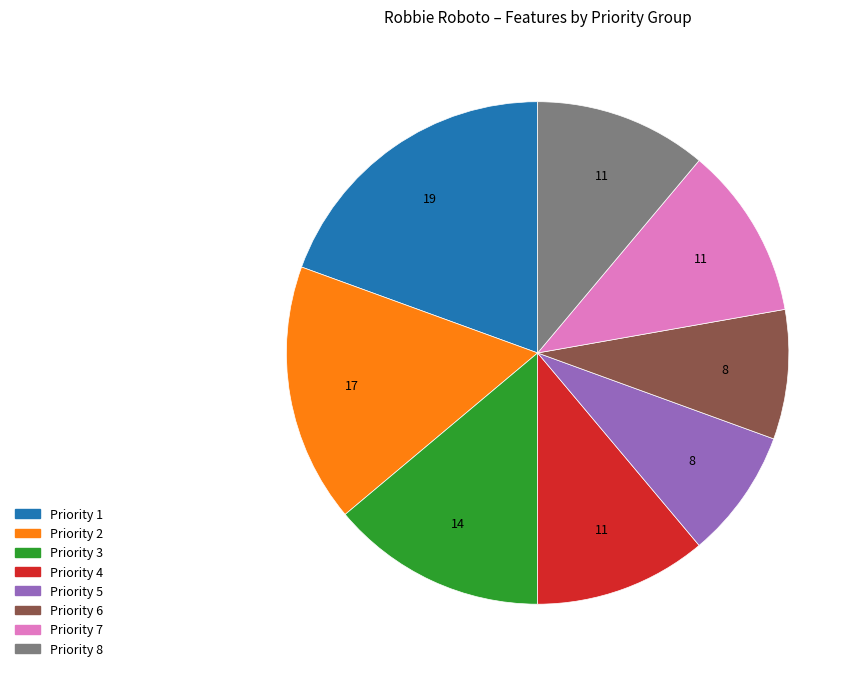

How many slices are in this pie chart?

8